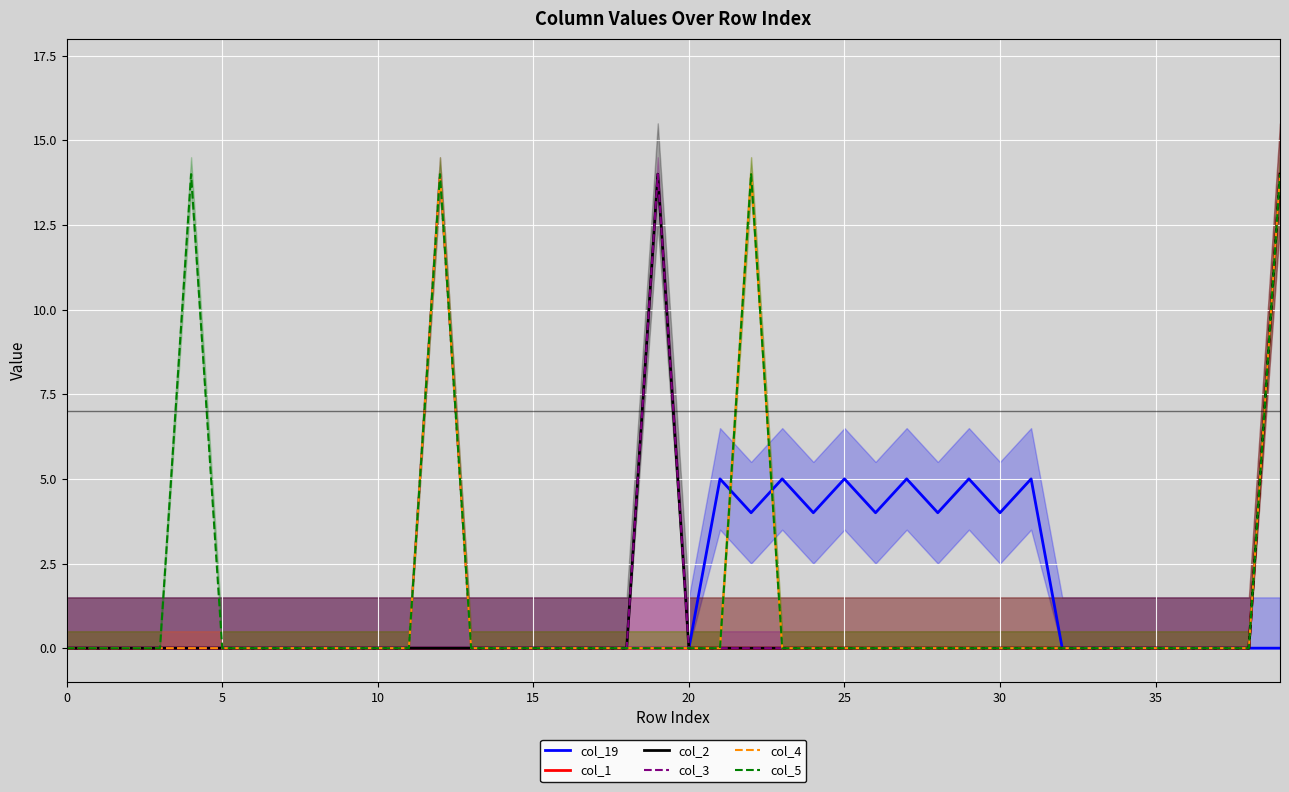

True or false: col_19 and col_2 cross at least once.

False